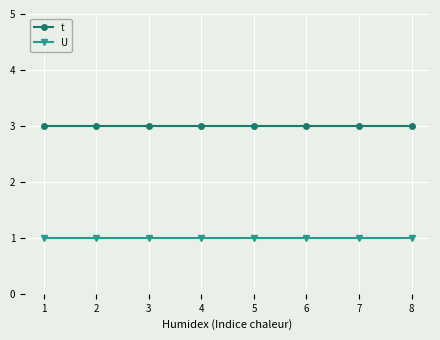

List the series in order of their peak value, highest first.

t, U